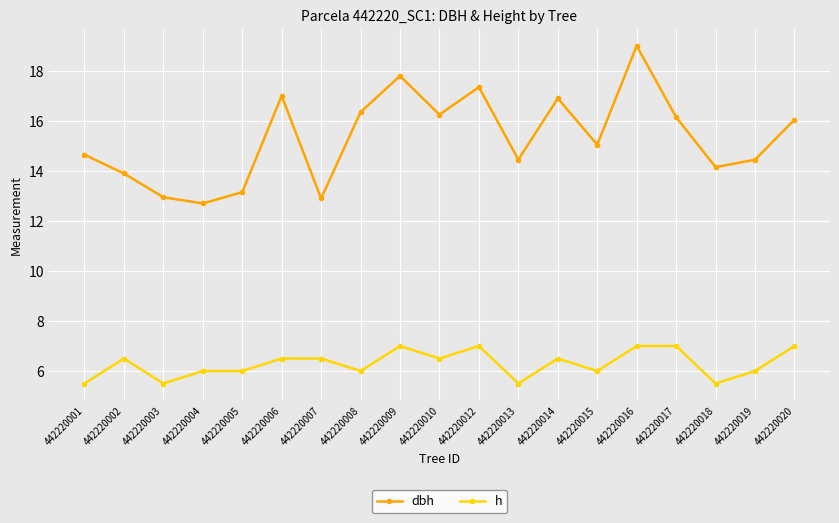

What is the smallest value displayed?

5.5